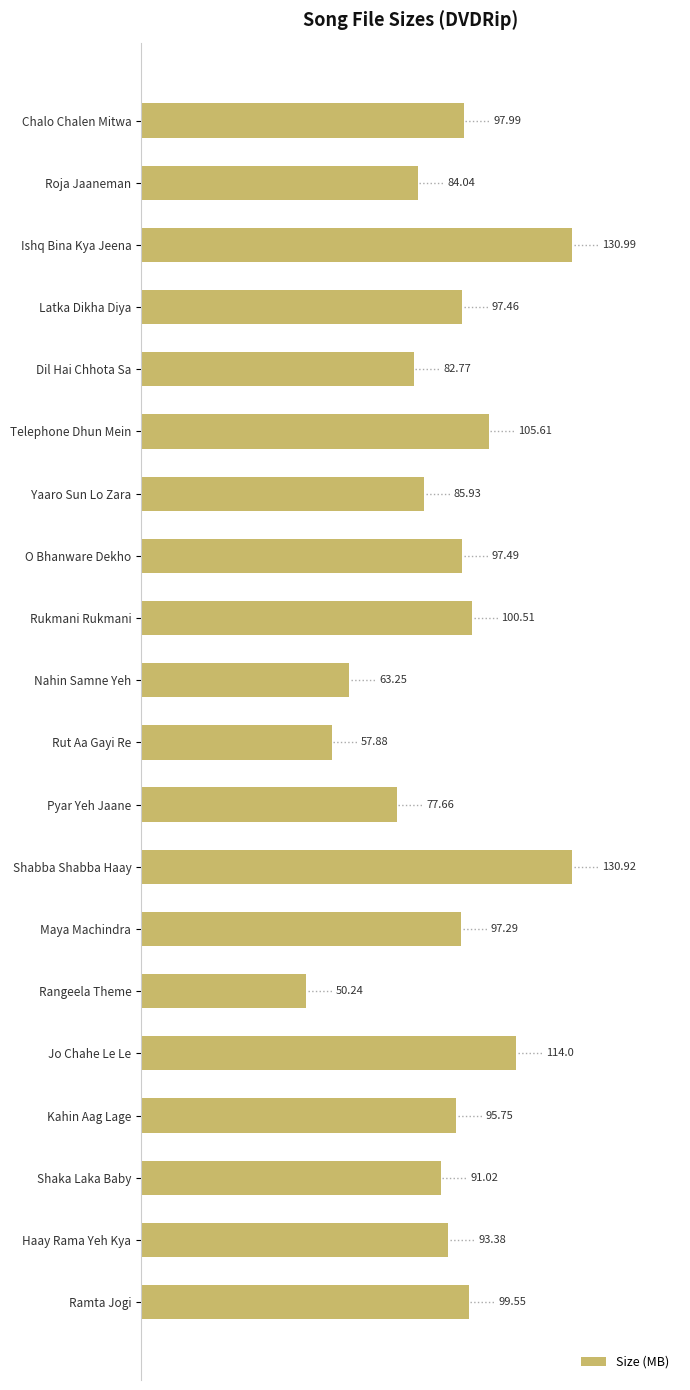

What is the greatest value displayed?

131.0